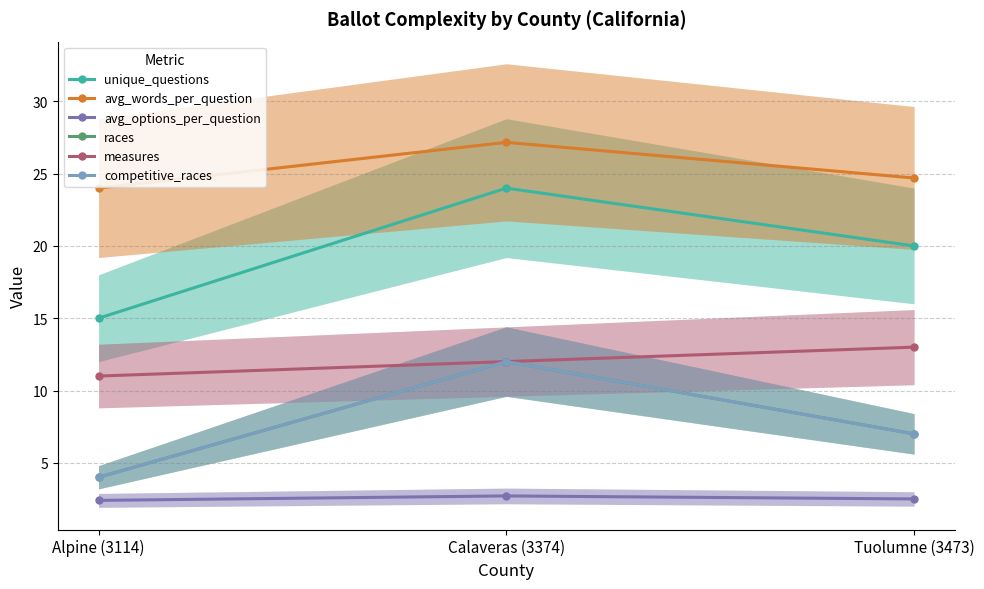

Which label corresponds to the largest value in the chart?

Calaveras (3374)